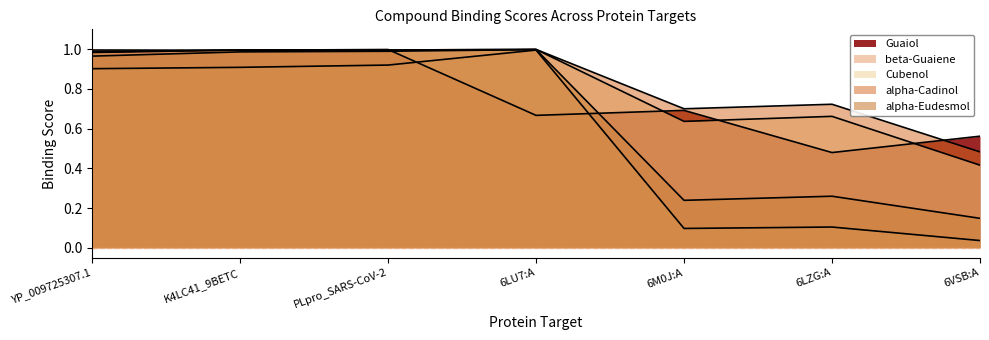

Which category has the lowest value in the alpha-Cadinol series?

6VSB:A